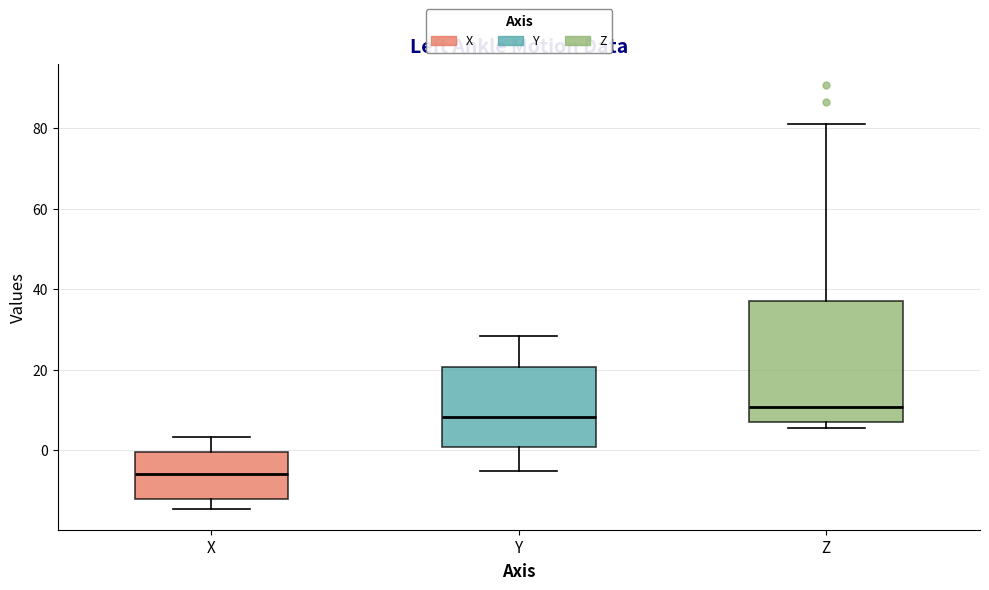

Reading left to right, read every box against the y-axis: the position of its median line, the range the box covers, and the ends of its whiskers. The values are not printed on the chart, so give them approximately, as read against the axis.

X: median -6, box -12 to 0, whiskers -14 to 4
Y: median 8, box 0 to 20, whiskers -6 to 28
Z: median 10, box 8 to 38, whiskers 6 to 80